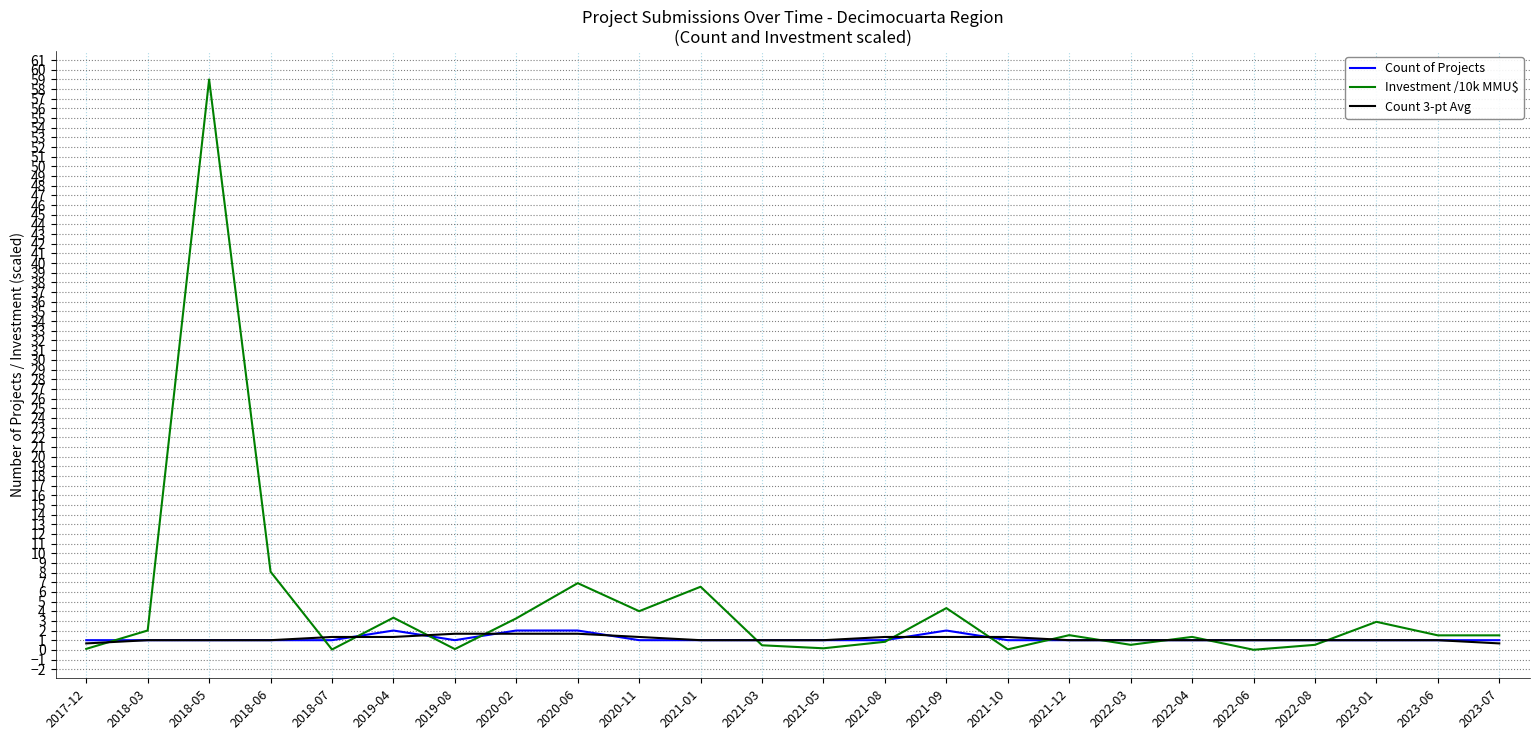

What is the sum of all Investment /10k MMU$ values?

109.0